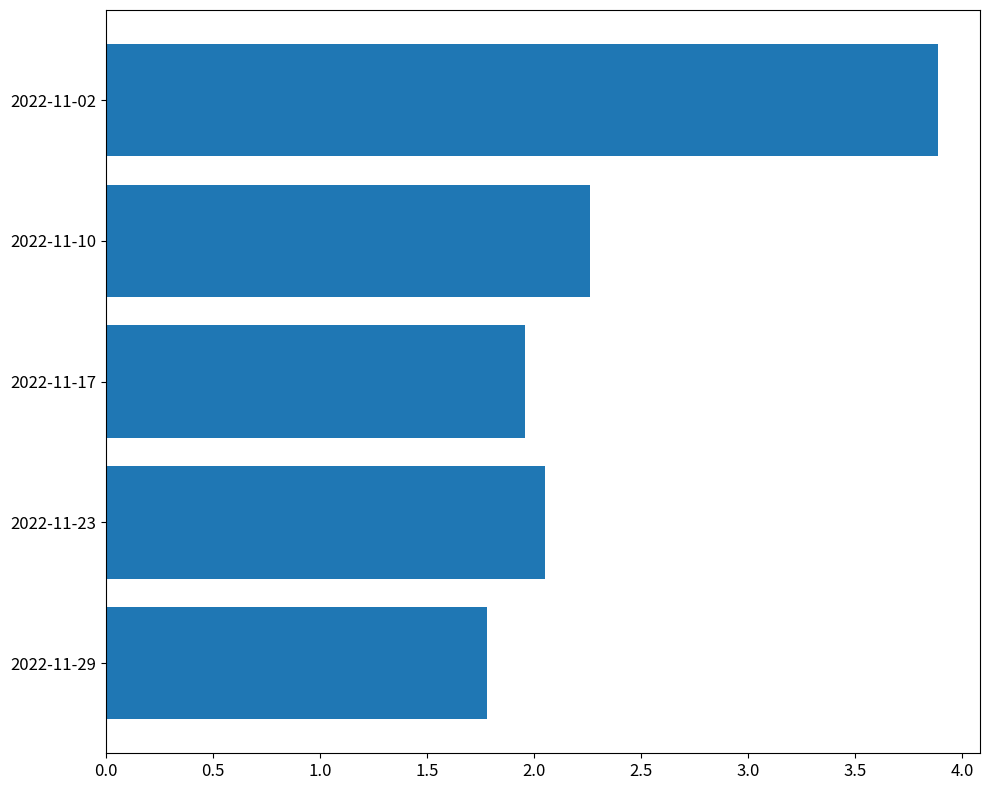

What is the change in value from 2022-11-29 to 2022-11-10?

+0.5